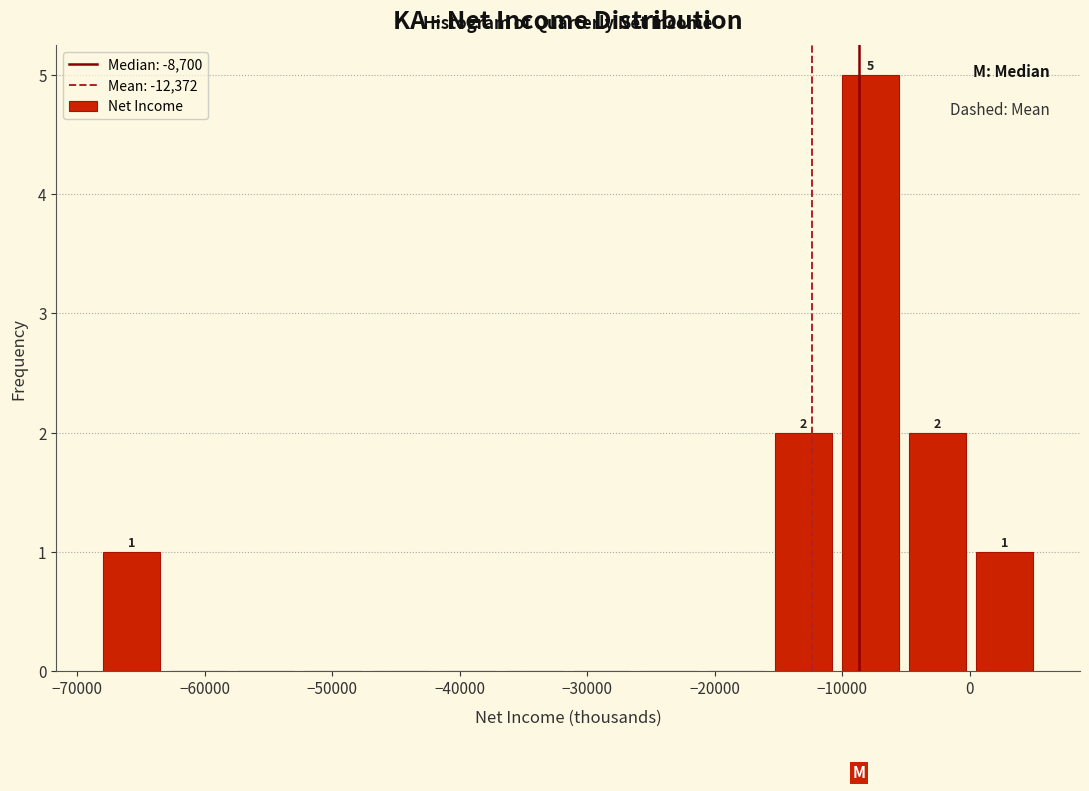

Which range on the x-axis has the tallest bar?

-10000 to -5000